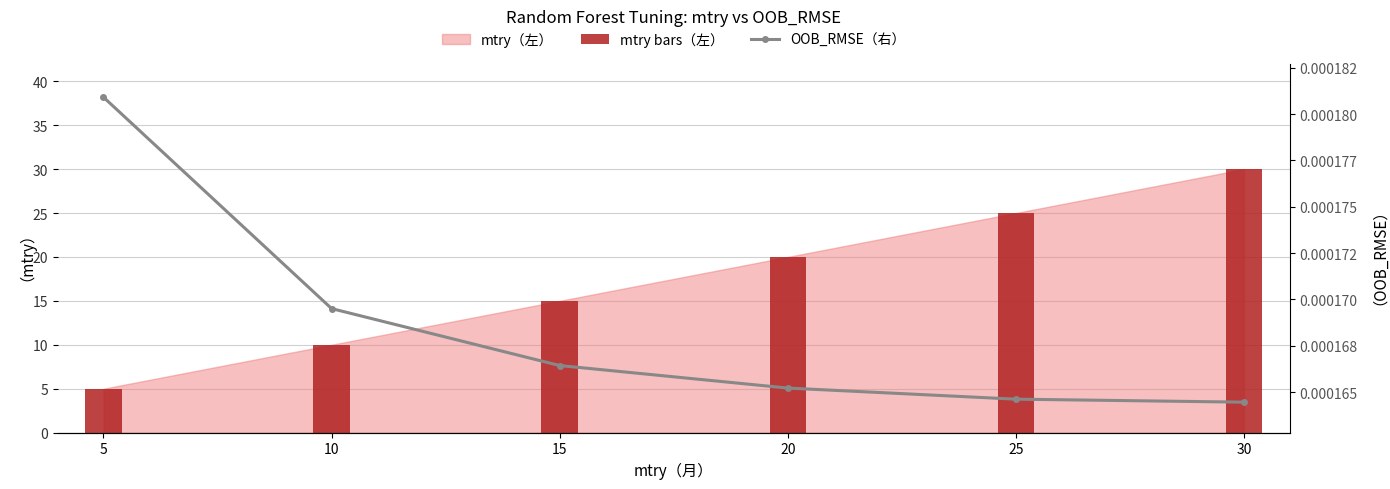

What is the difference between the mtry bars（左） values at 30 and 10?

20.0